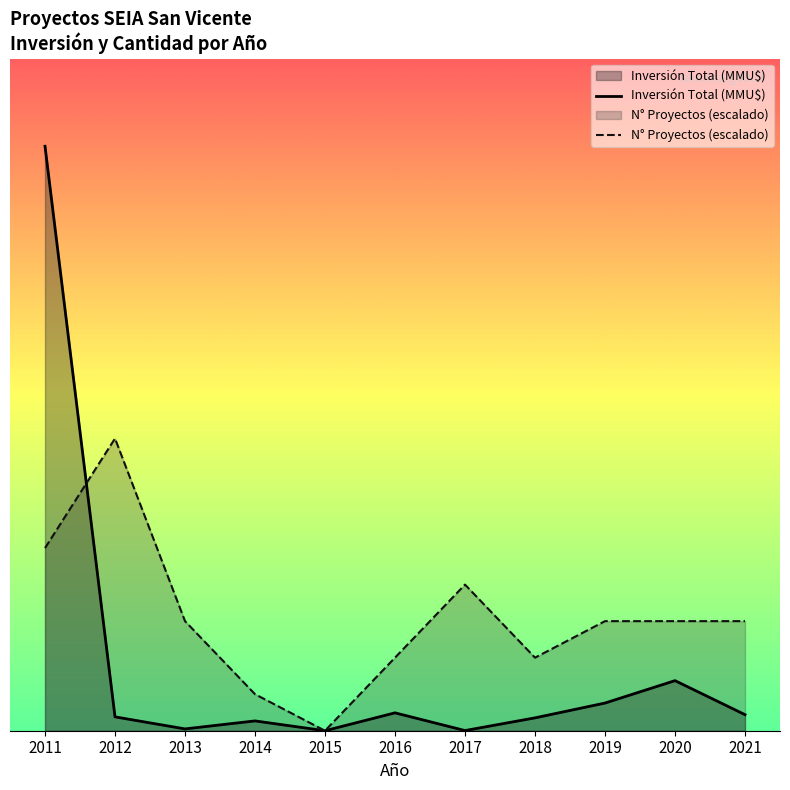

What is the difference between the highest and lowest values at 2012?

184